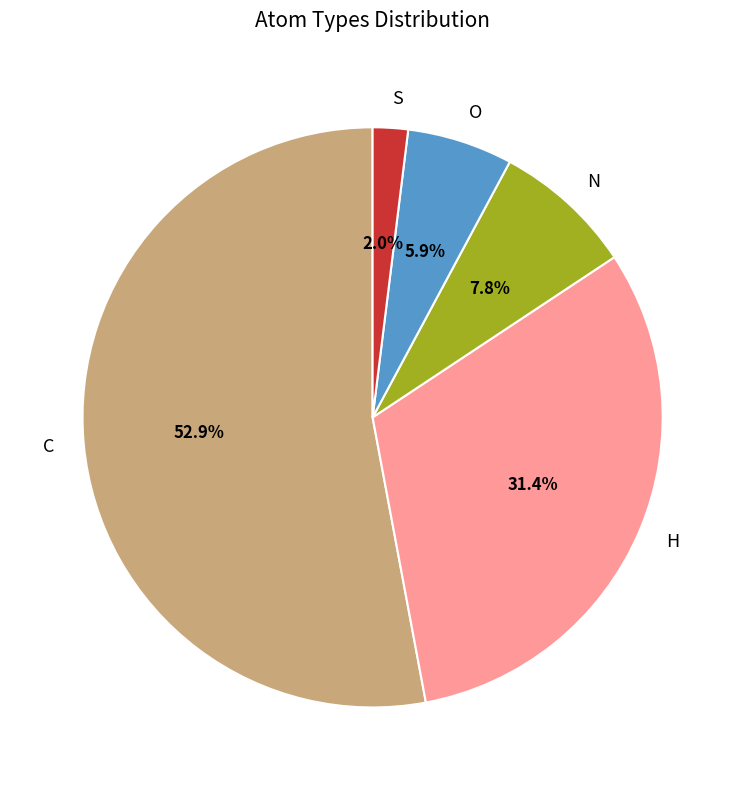

What is the ratio of the value at C to the value at N?

6.8